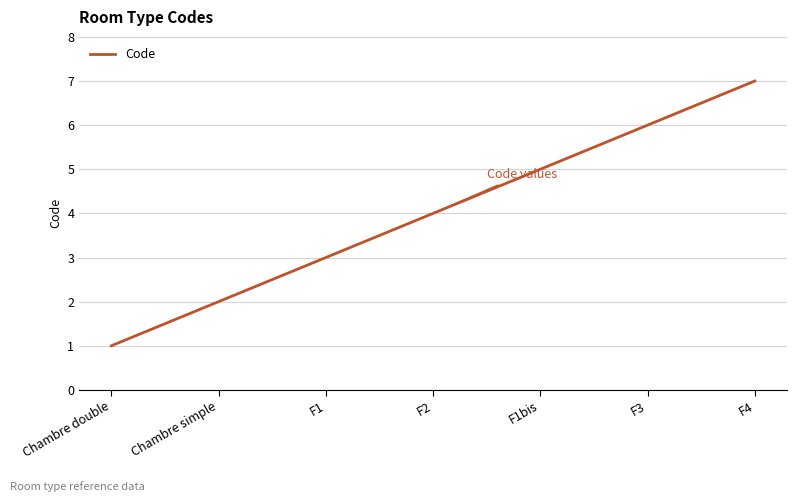

What is the approximate value at F3?

6